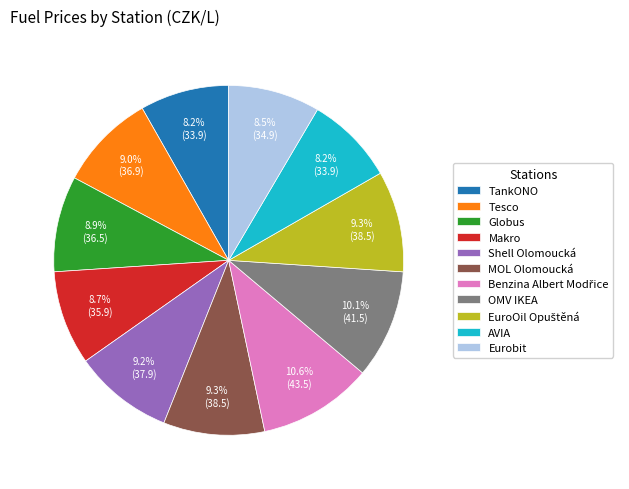

To the nearest percent, what portion does Tesco represent?

9%